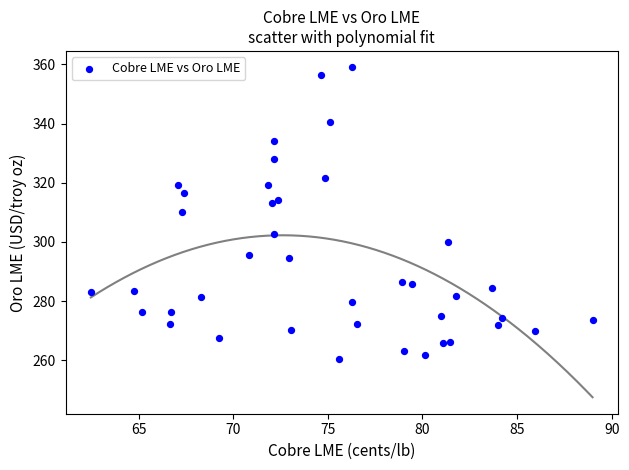

What is the range of Y values (max minus min)?

98.6